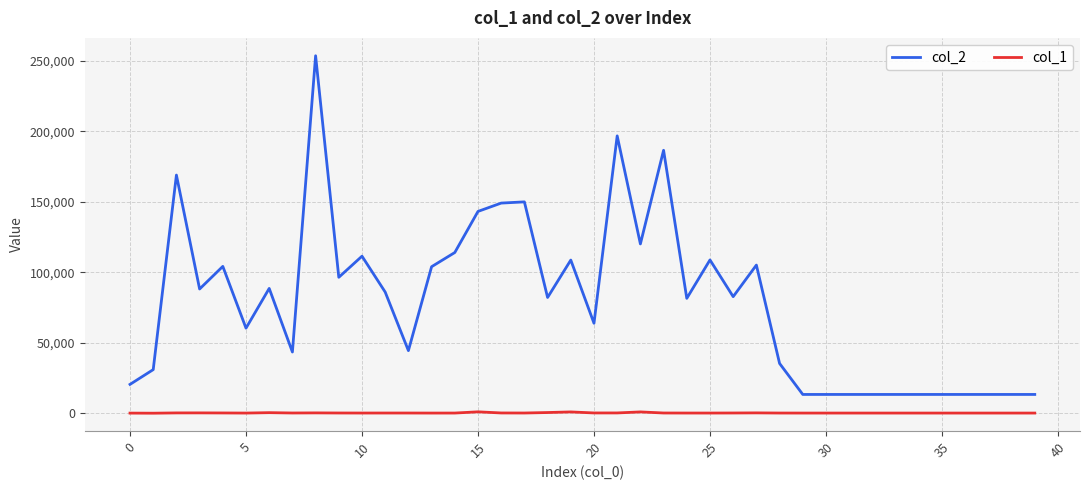

Is this an area chart (filled region under the line)?

No